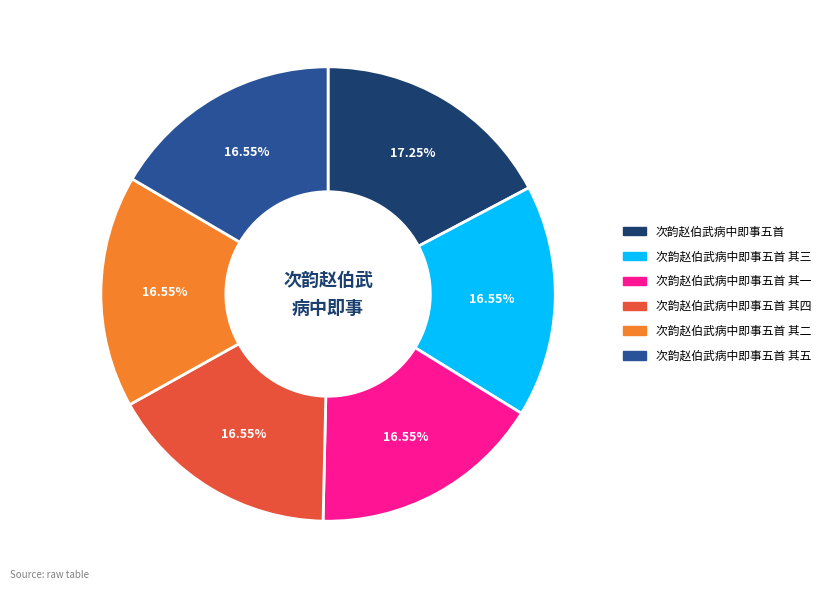

Approximately how many times larger is the value at 次韵赵伯武病中即事五首 其五 compared to 次韵赵伯武病中即事五首 其一?

1.0